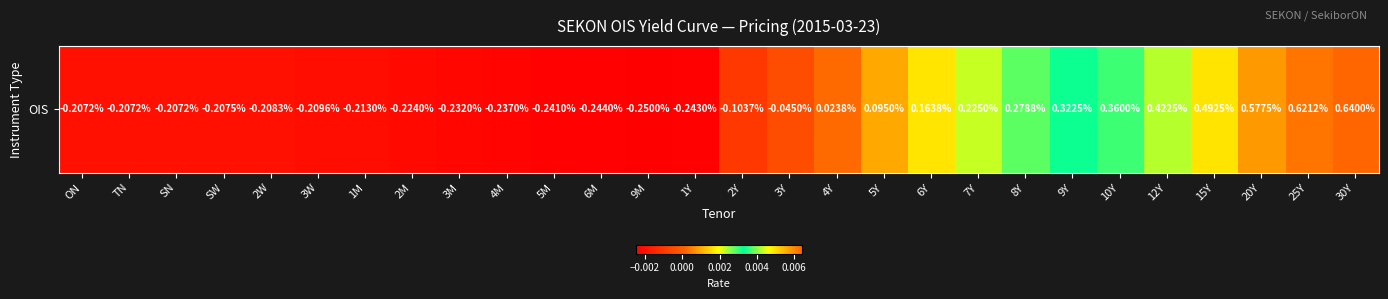

How many data points are less than 0?

16